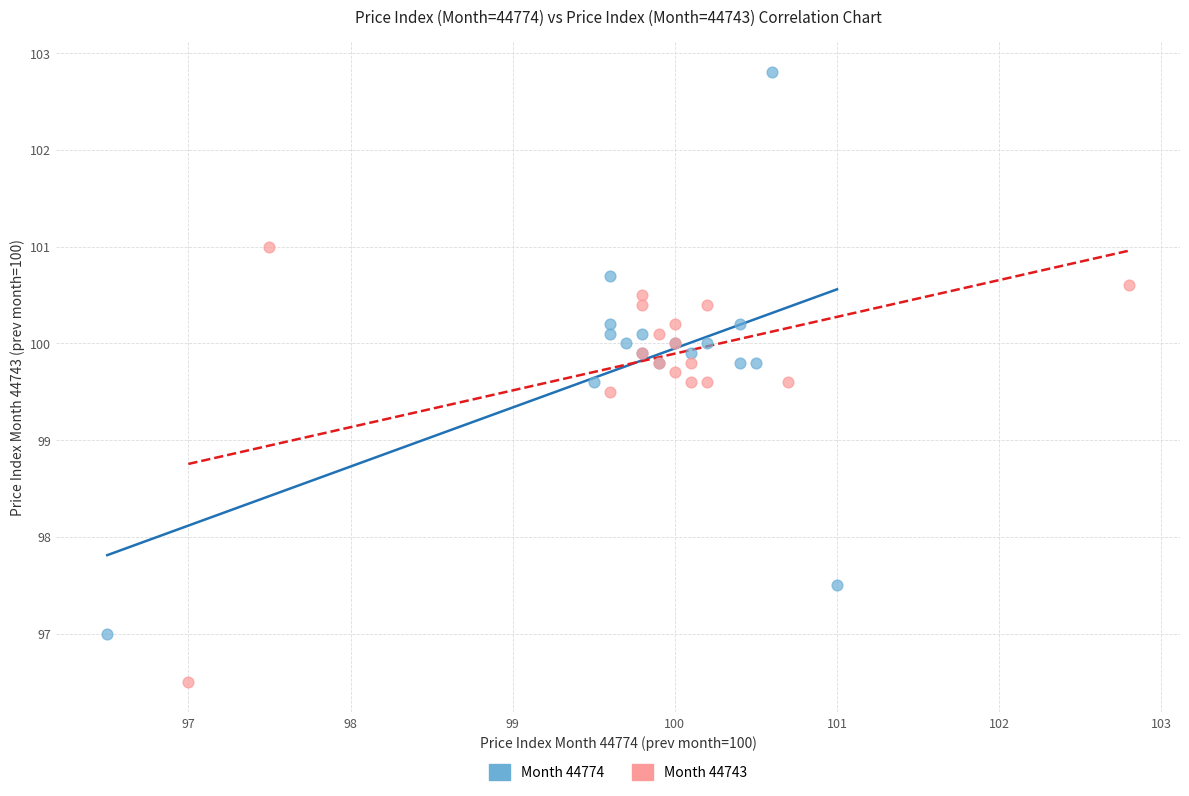

Which series contains the highest Y value?

Month 44774